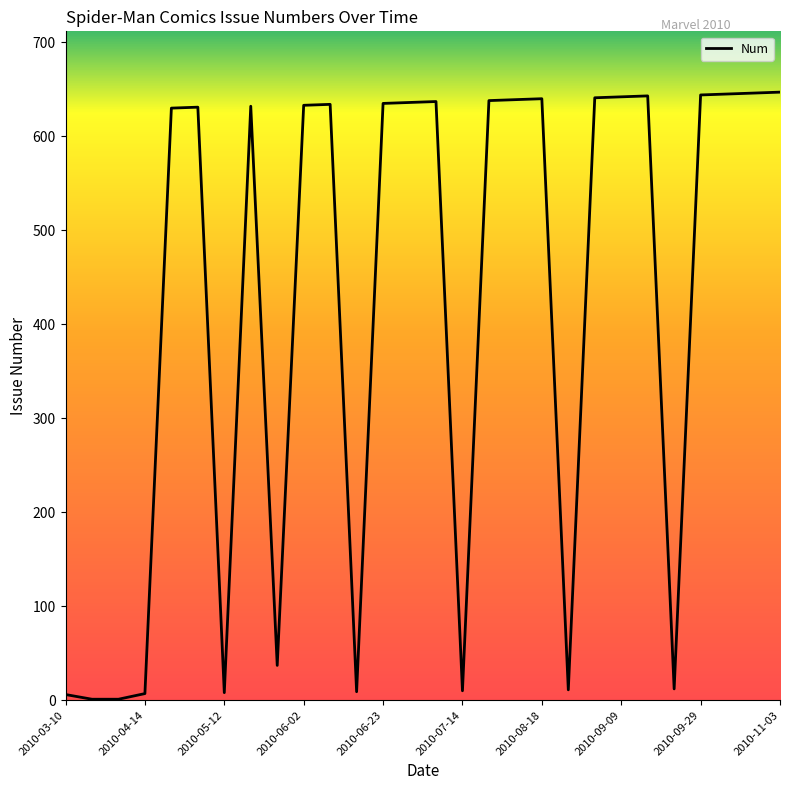

What is the difference between the maximum and minimum values?

646